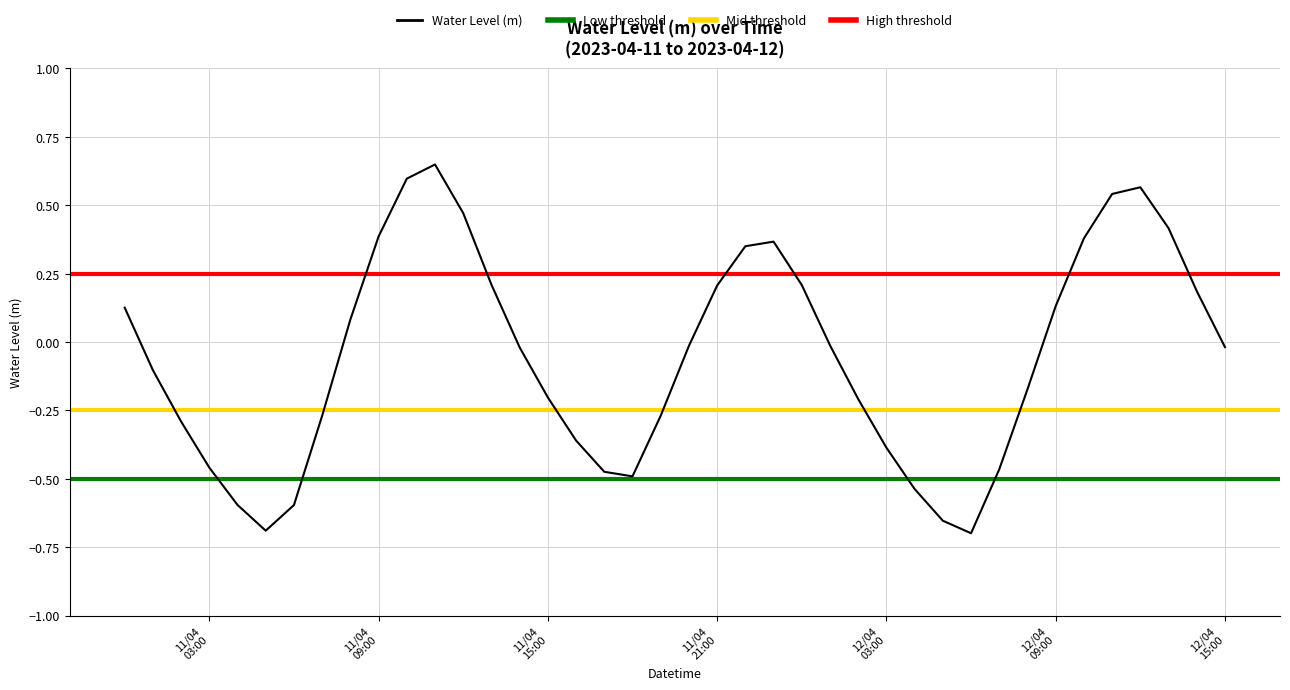

How many data points are less than 0?

23